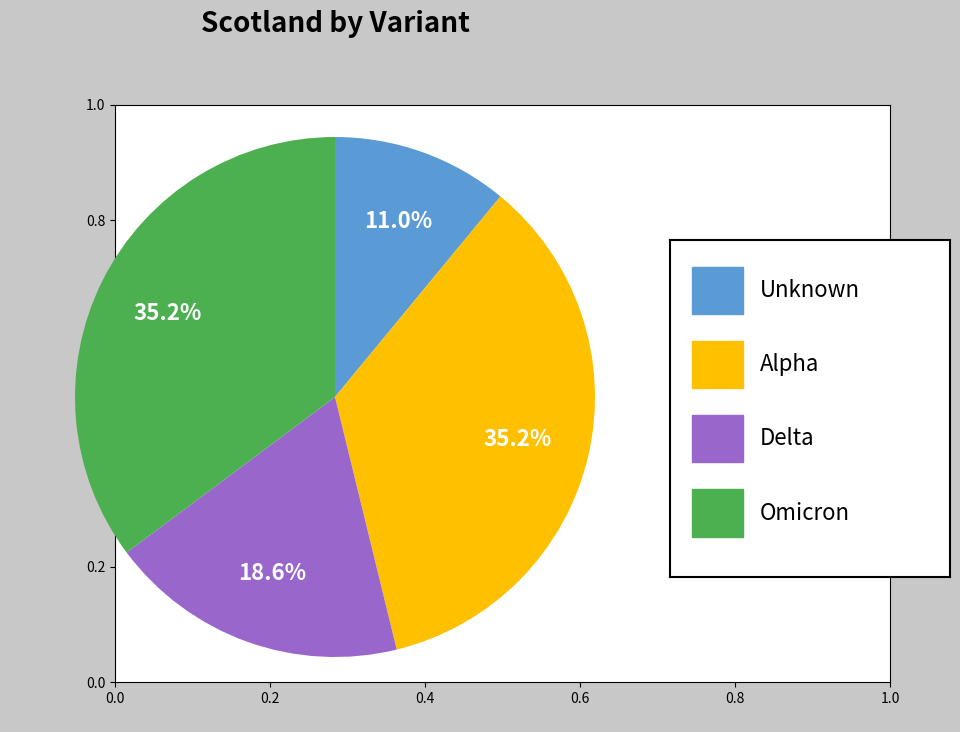

Is there a majority slice in this chart?

No